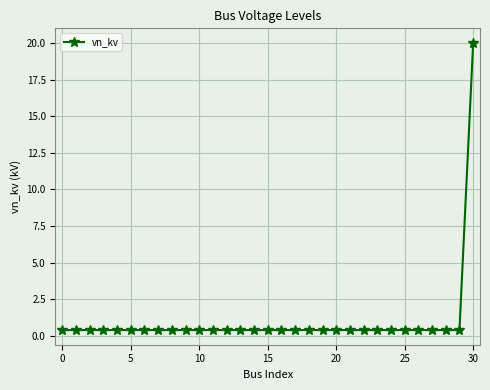

What is the difference between the maximum and minimum values?

19.6